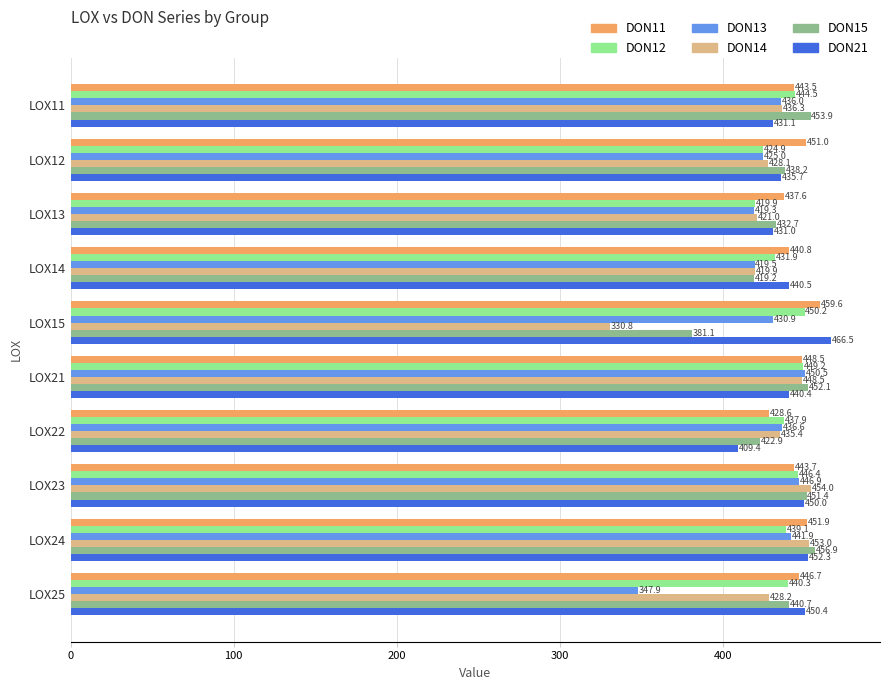

Is the value of DON11 at LOX12 greater than the value of DON21 at LOX12?

Yes